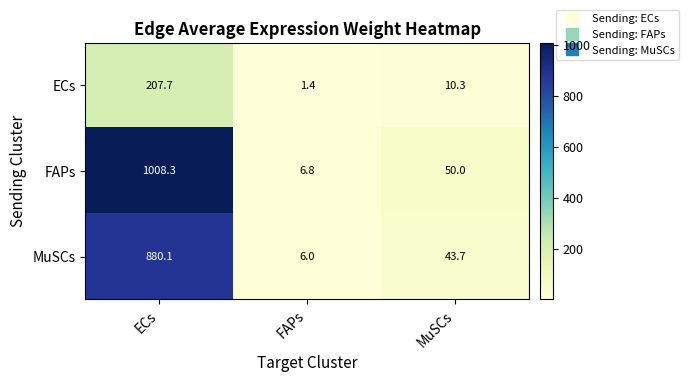

Which series changed the most between FAPs and MuSCs?

FAPs